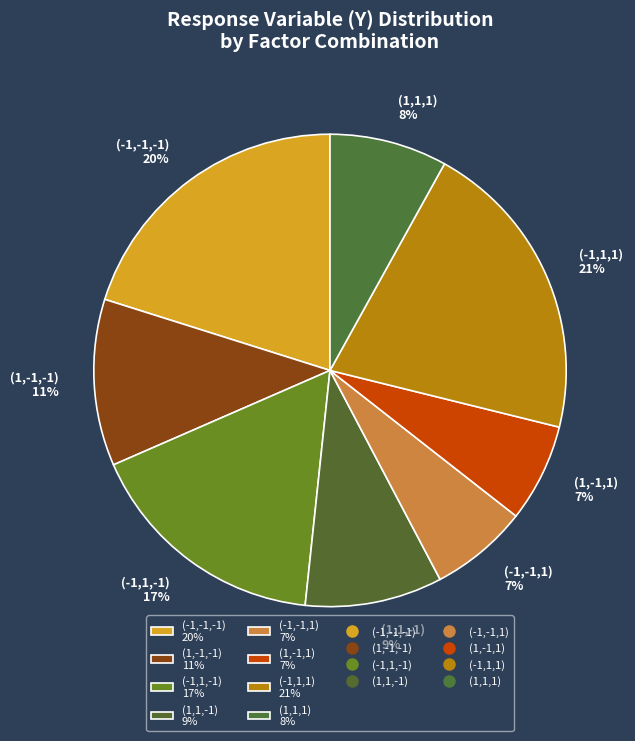

Is (-1,-1,-1) the majority of the pie?

No